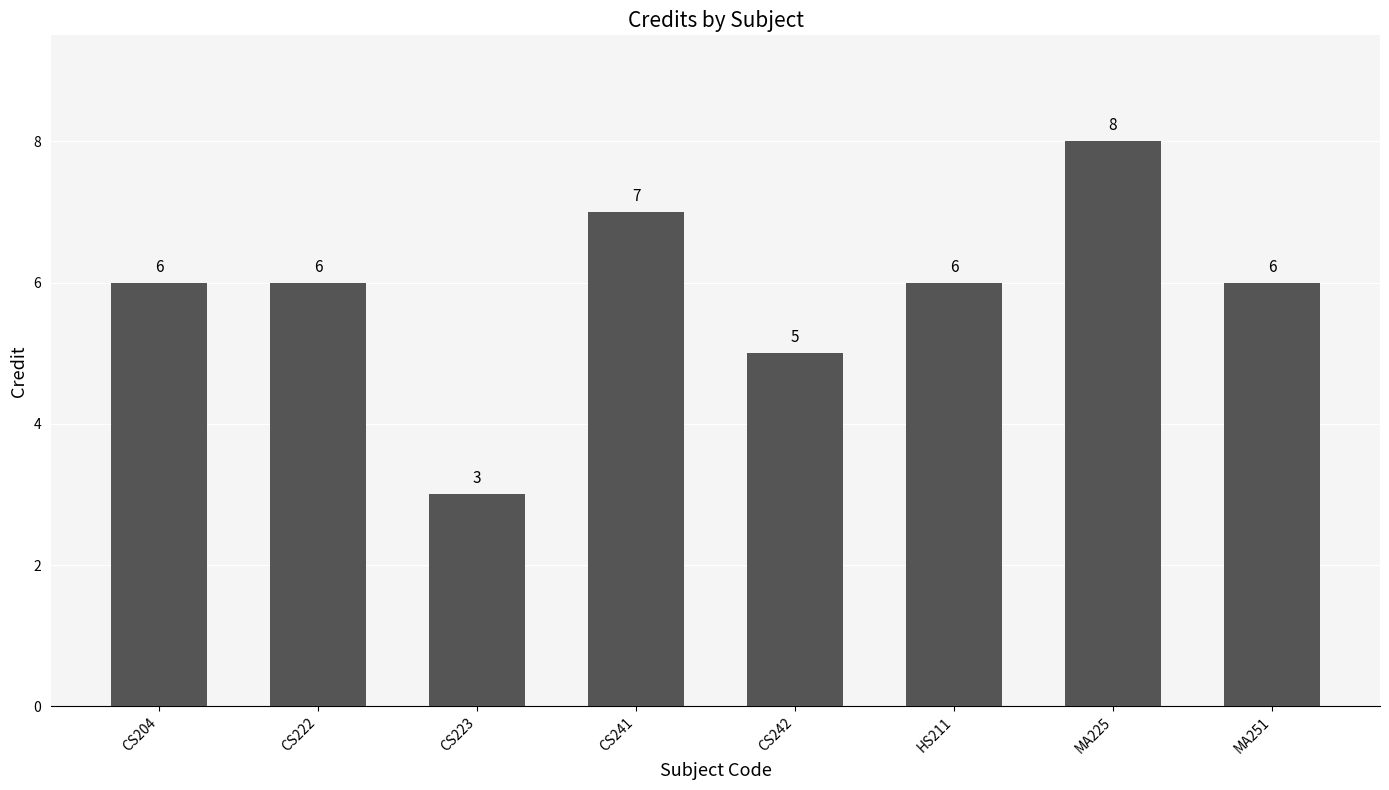

True or false: the data shows 7 at CS241.

True